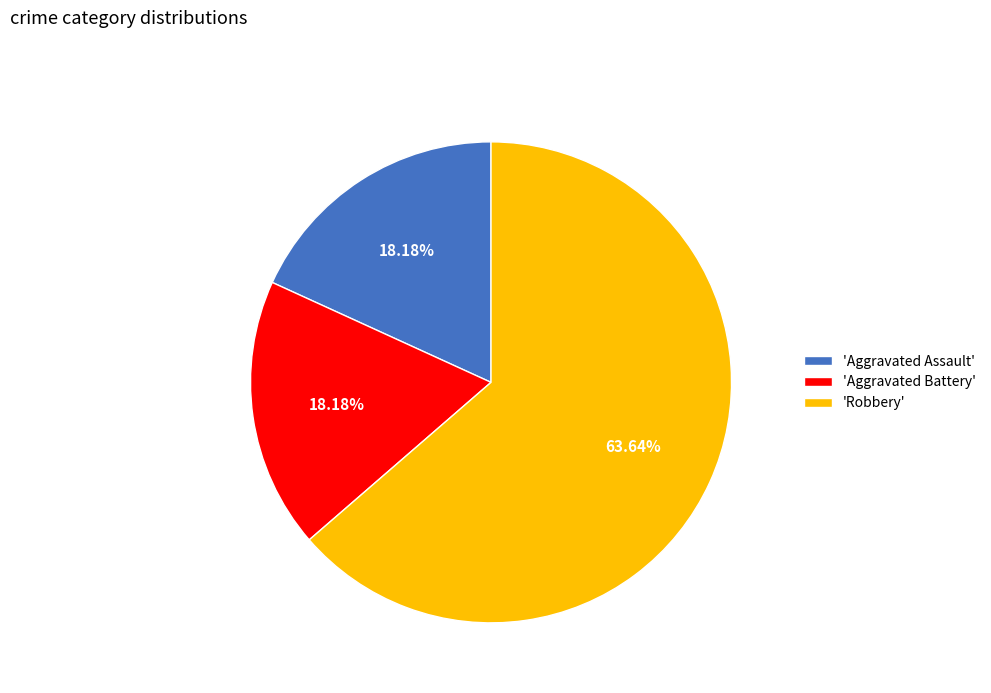

Which slice is the largest?

'Robbery'